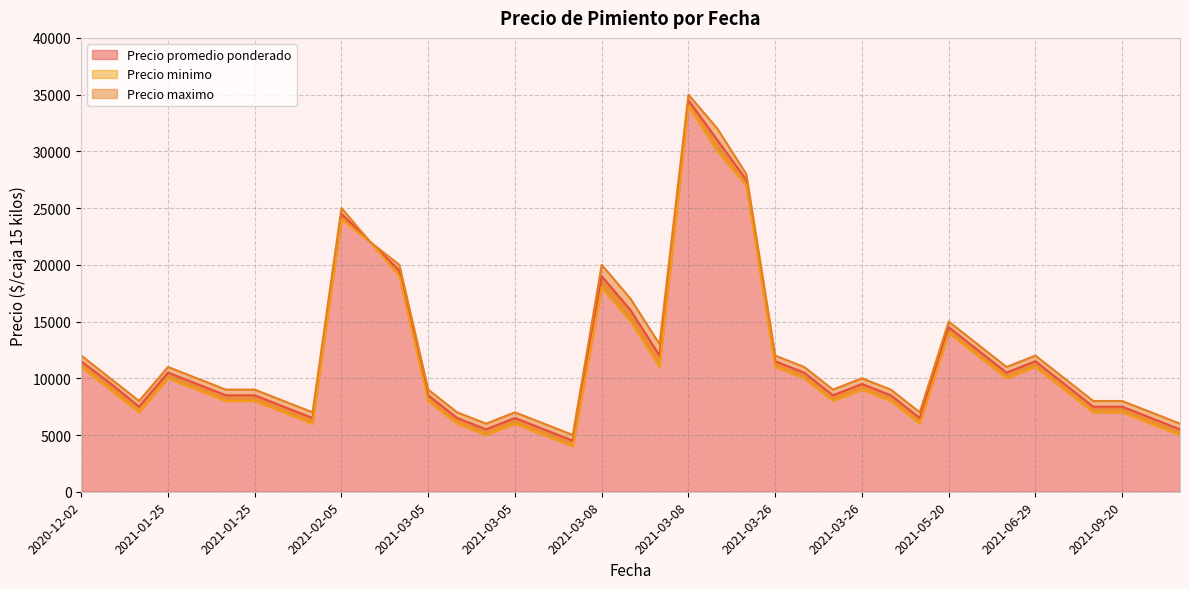

How many categories are shown in the chart?

39